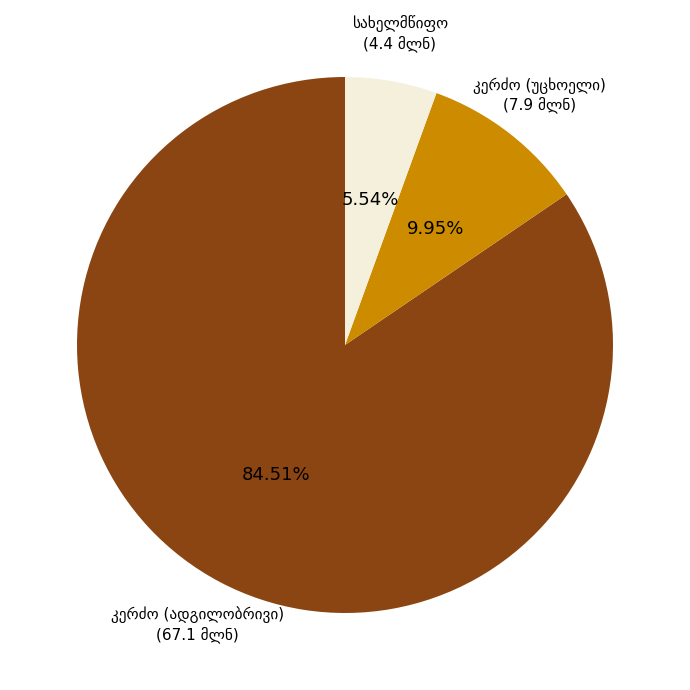

Is there any slice that represents more than half of the pie?

Yes